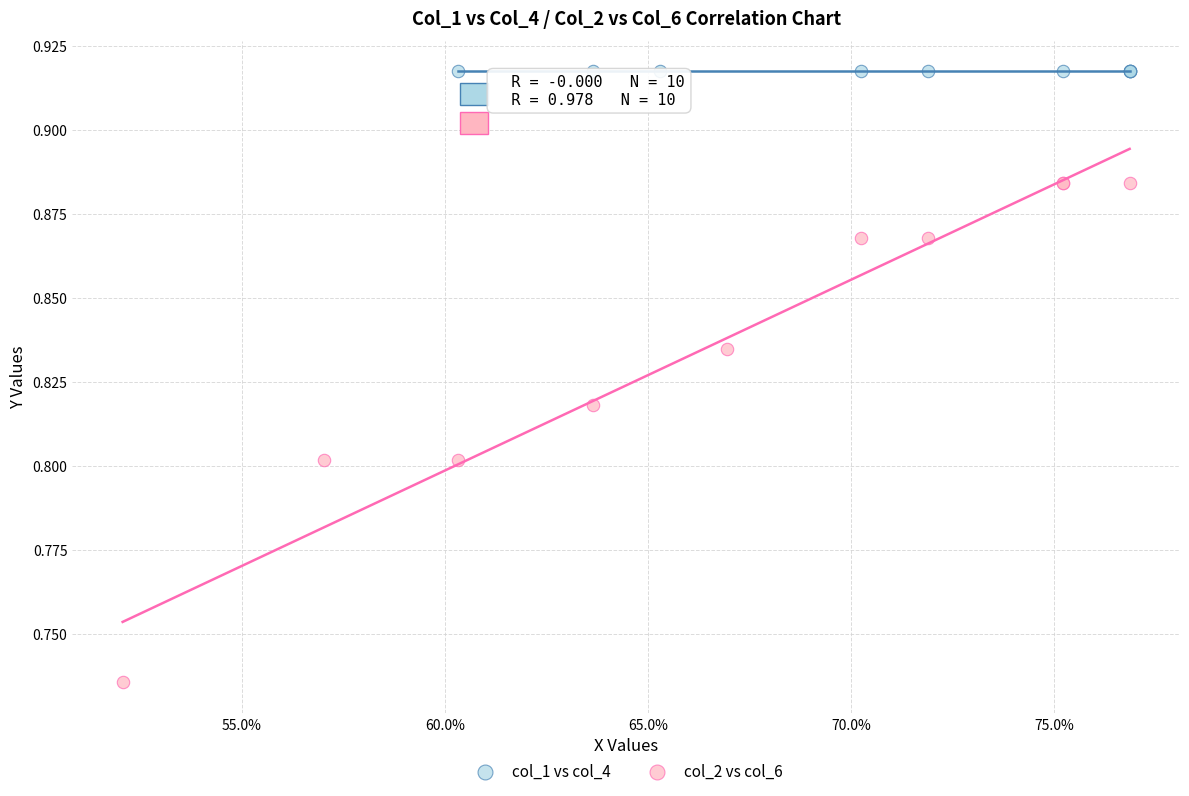

Which series reaches the minimum Y coordinate?

col_2 vs col_6